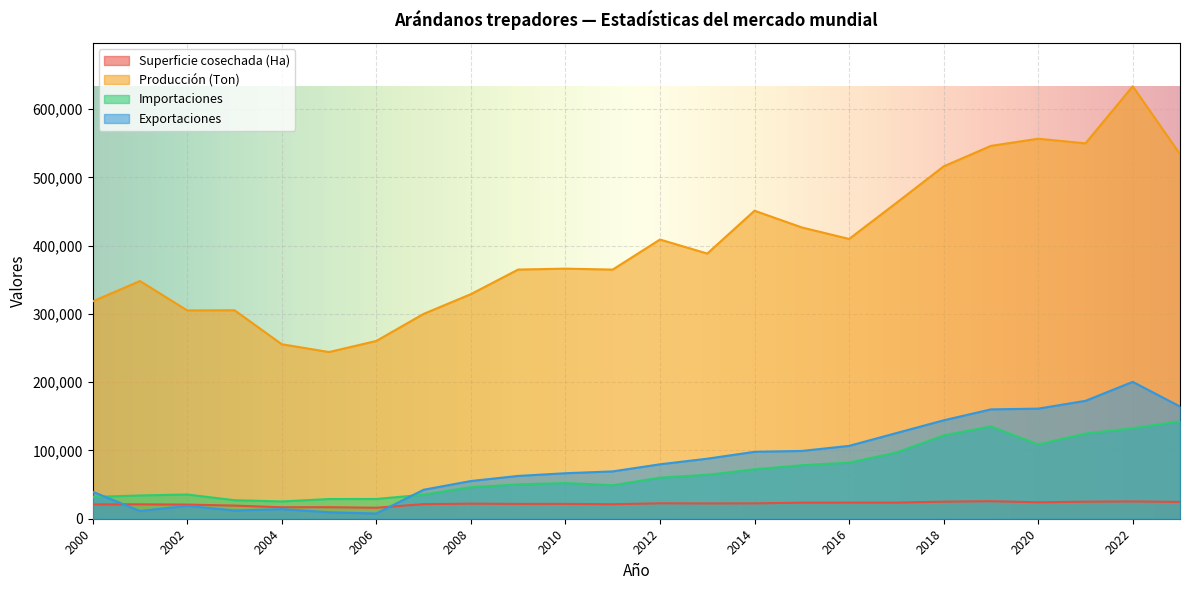

What is the sum of all Superficie cosechada (Ha) values?

528240.0